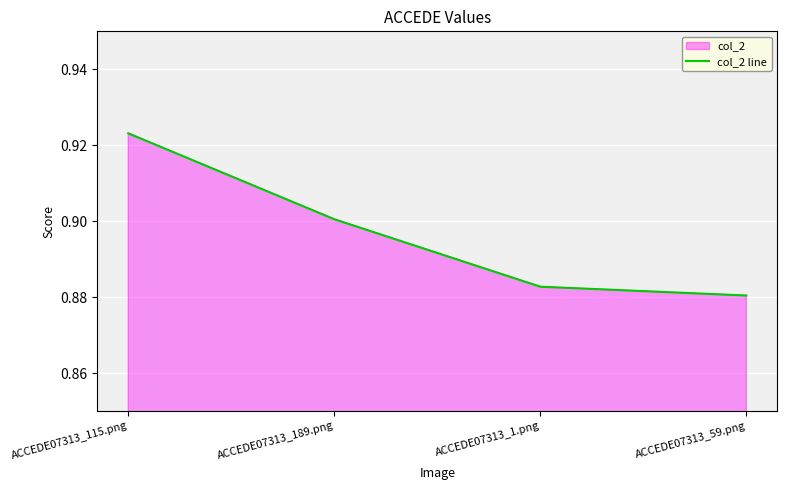

How many lines are shown in the chart?

1